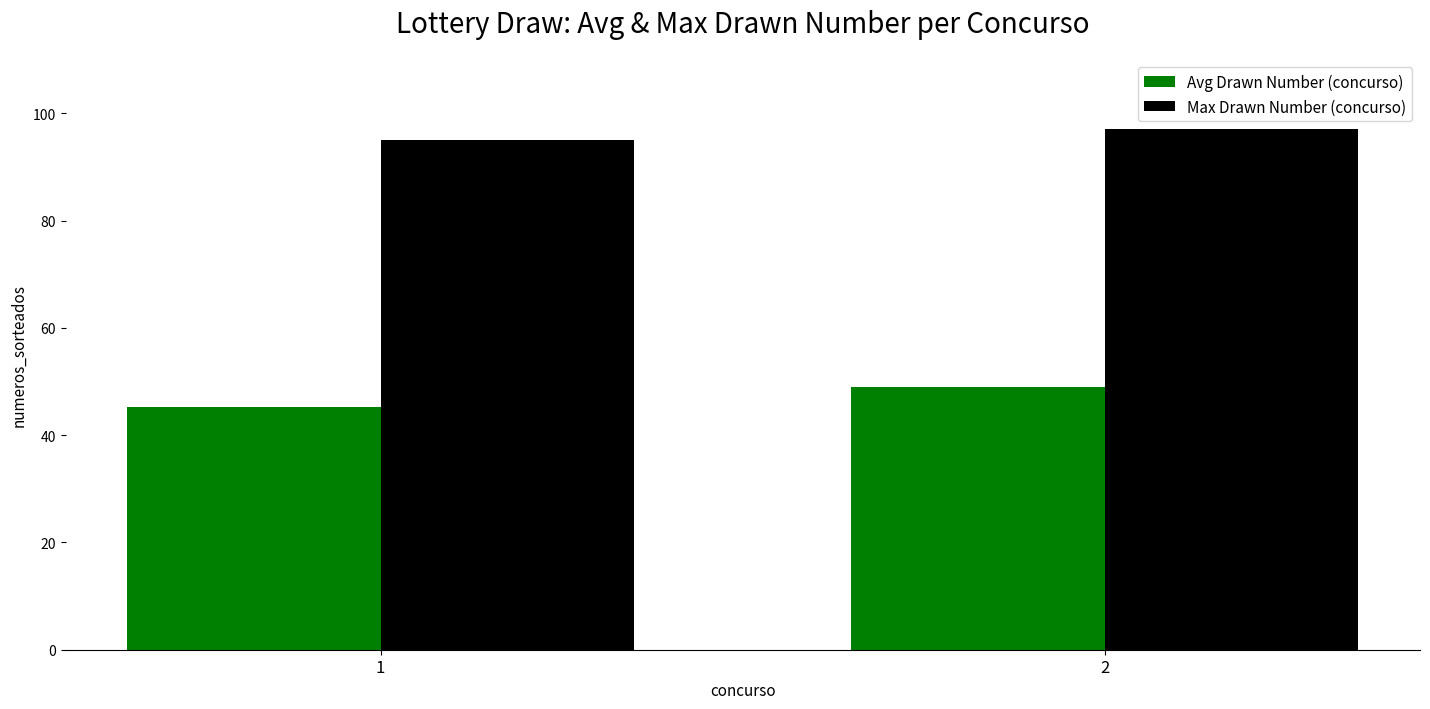

The Max Drawn Number (concurso) series shows 174.5 at 2. True or false?

False